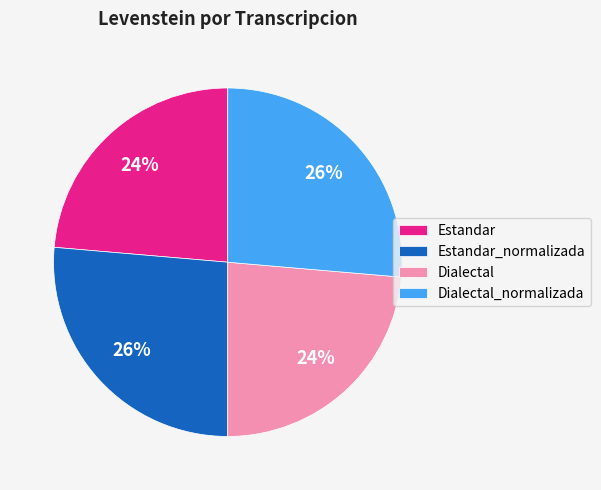

Approximately how many times larger is the value at Dialectal compared to Dialectal_normalizada?

0.9